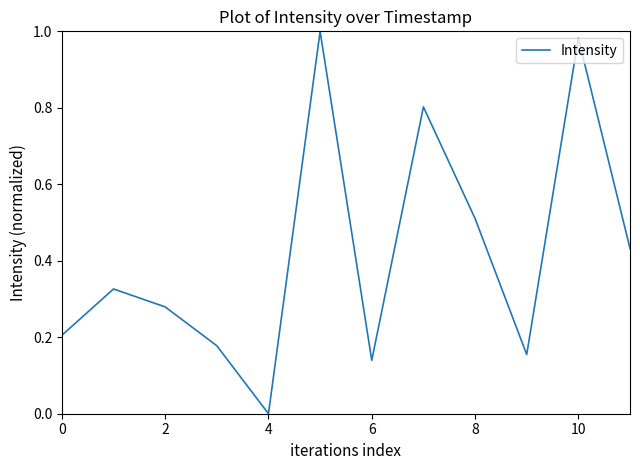

The value at 10 is 0.4. True or false?

False